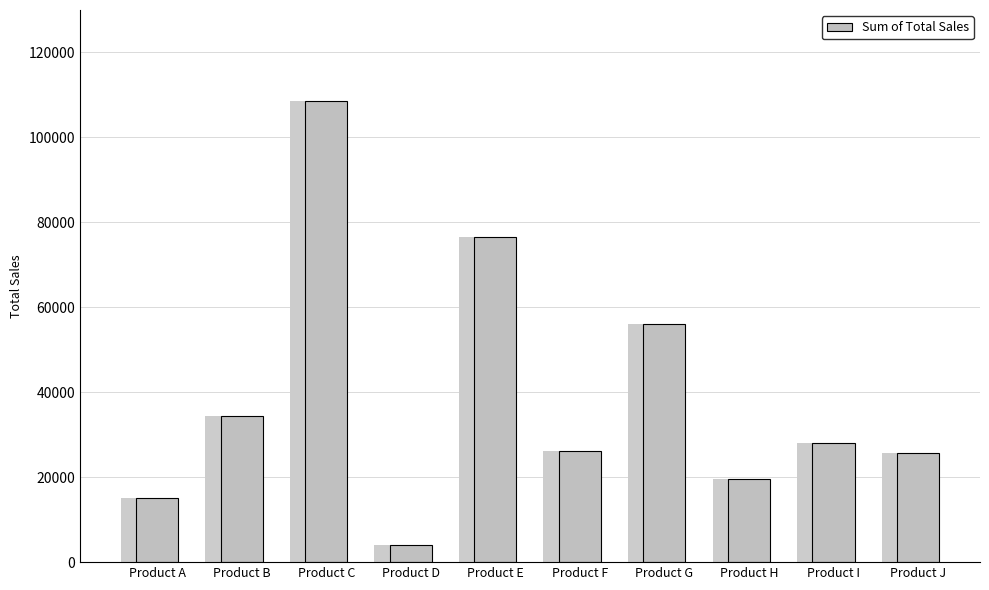

What is the maximum value shown in the chart?

108650